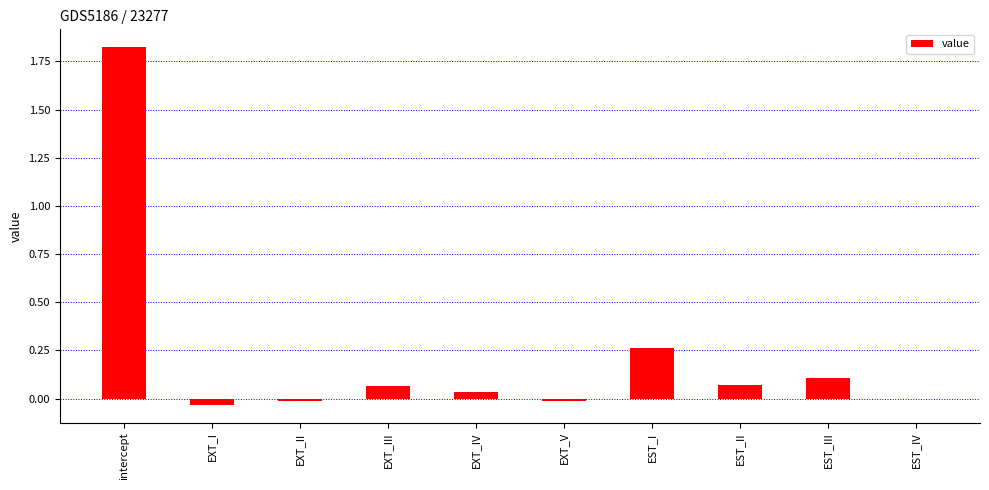

How many distinct data groups are displayed?

1